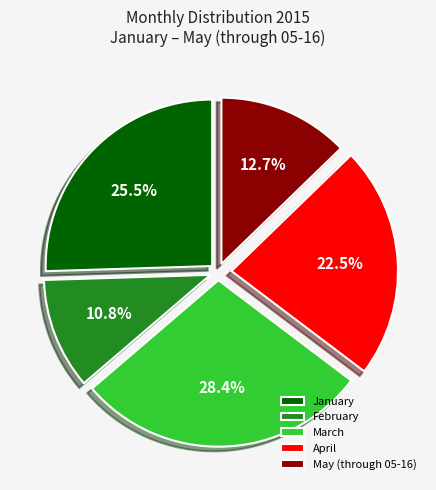

Rank the categories by value from lowest to highest.

February, May (through 05-16), April, January, March